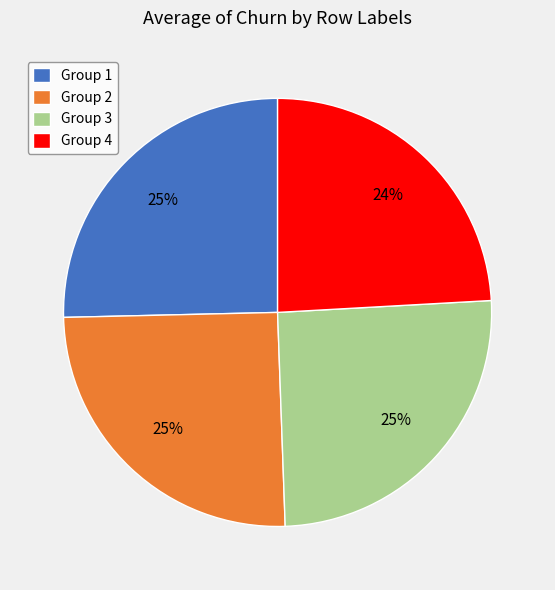

True or false: Group 4 accounts for 17% of the total.

False